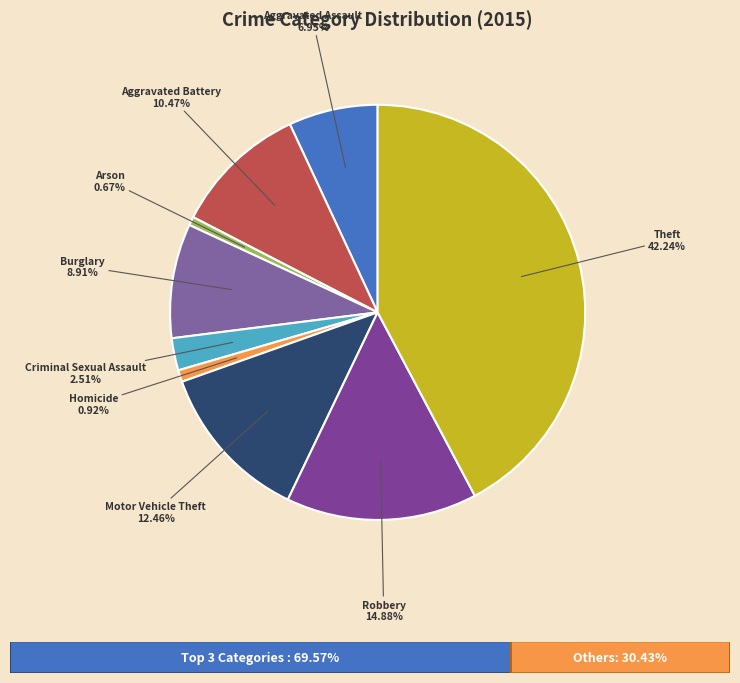

Between Burglary and Aggravated Battery, which is larger?

Aggravated Battery